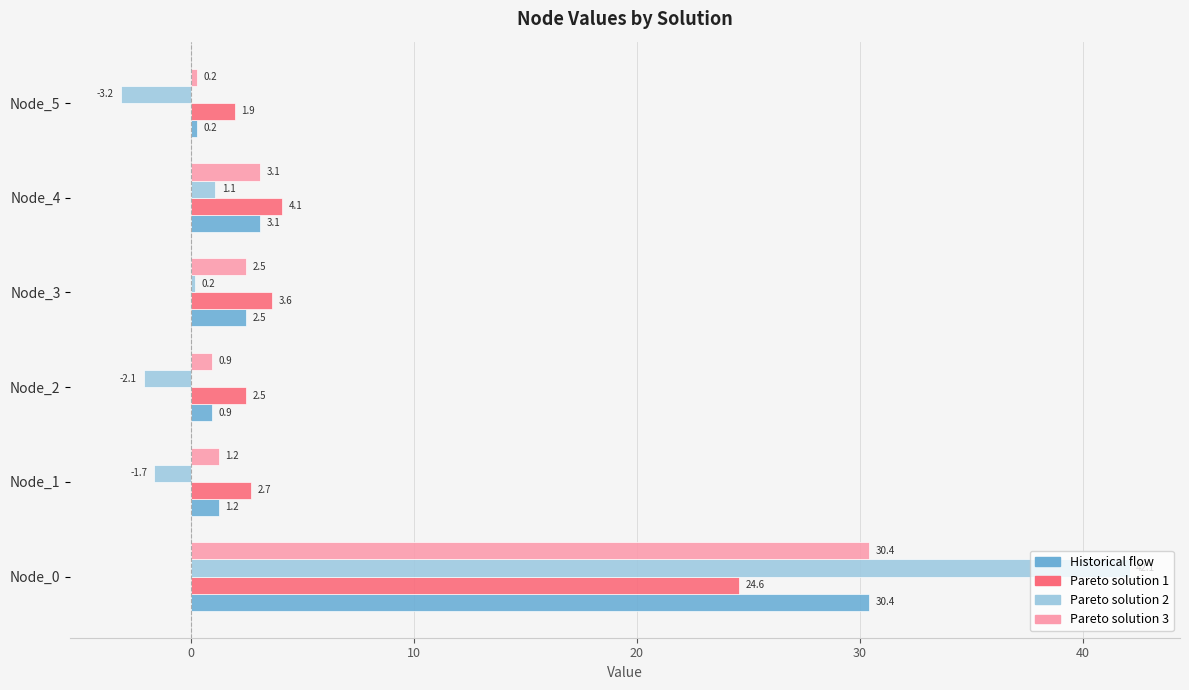

Which series has the largest range (max minus min)?

Pareto solution 2